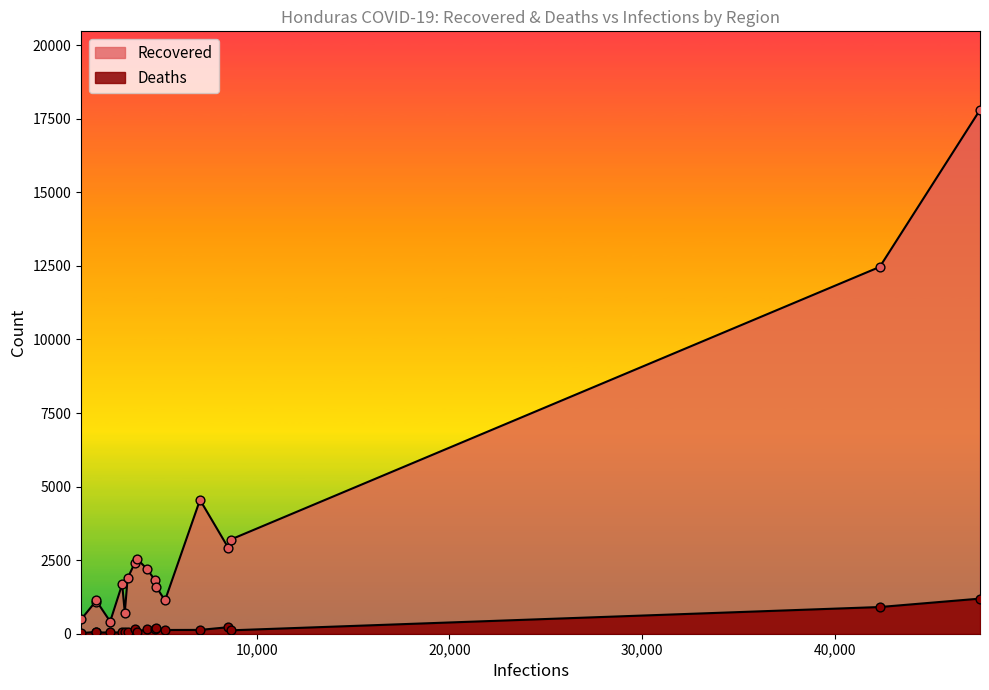

What are all the series names shown in the legend?

Recovered, Deaths